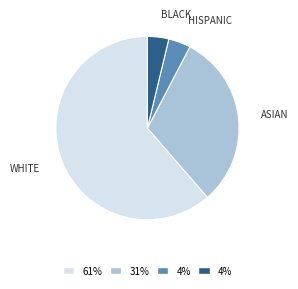

True or false: BLACK accounts for 4% of the total.

True